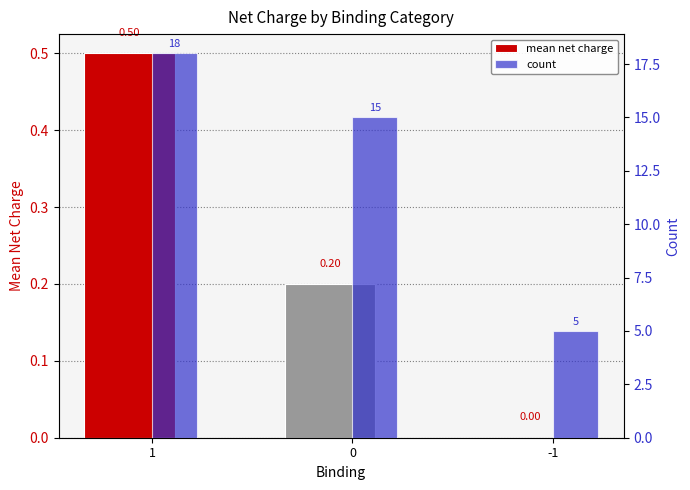

What is the difference between the maximum and second lowest values in the mean net charge series?

0.3